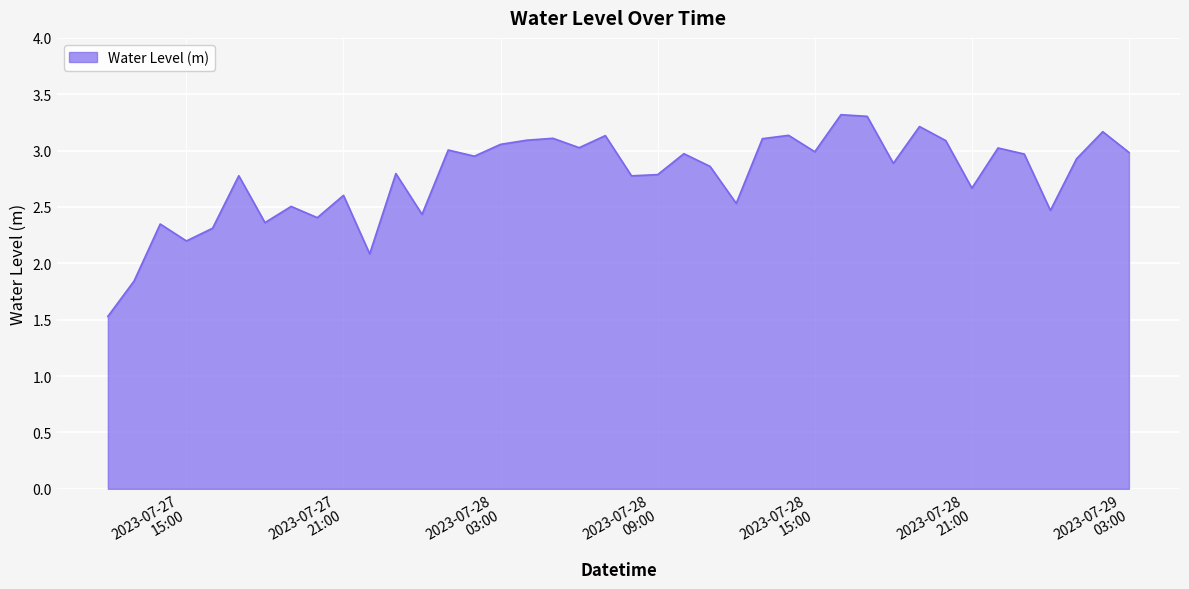

What is the smallest value displayed?

1.5